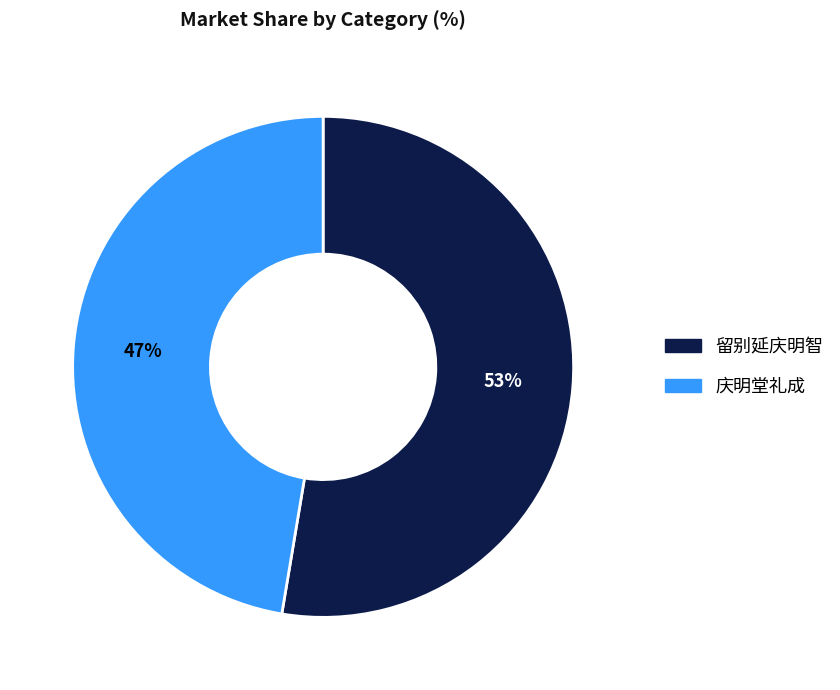

To the nearest percent, what is the average slice percentage?

50%